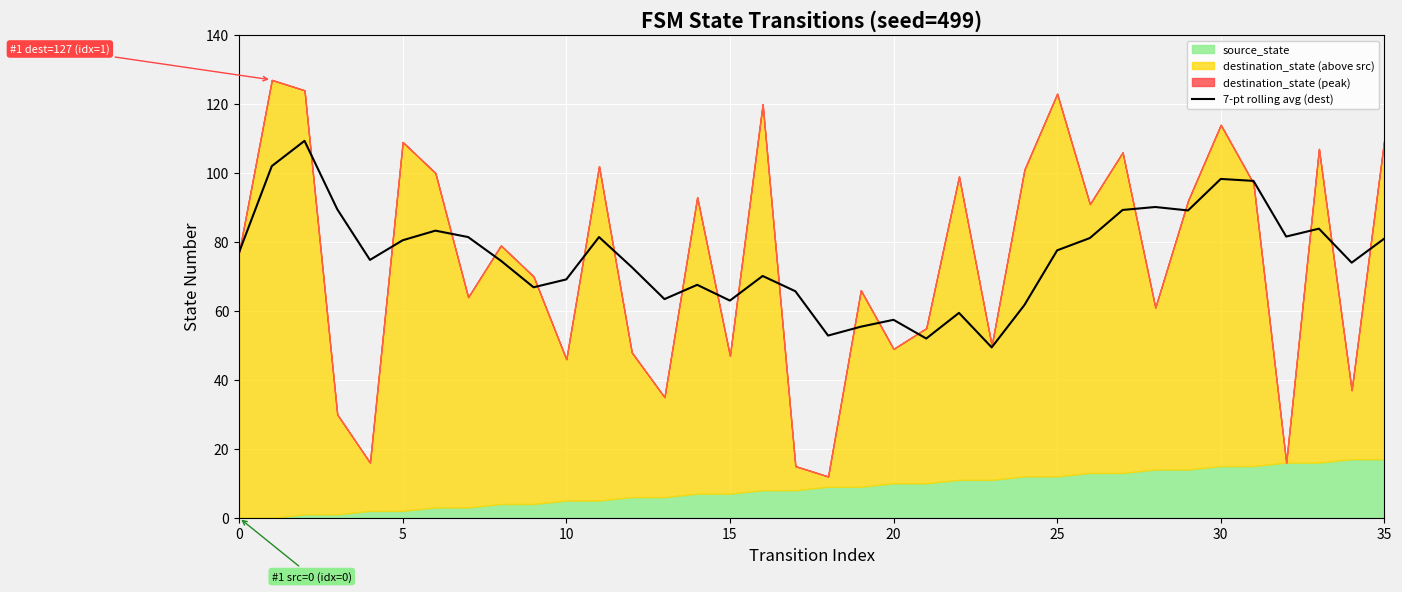

The value at 9 is 87.8. True or false?

False